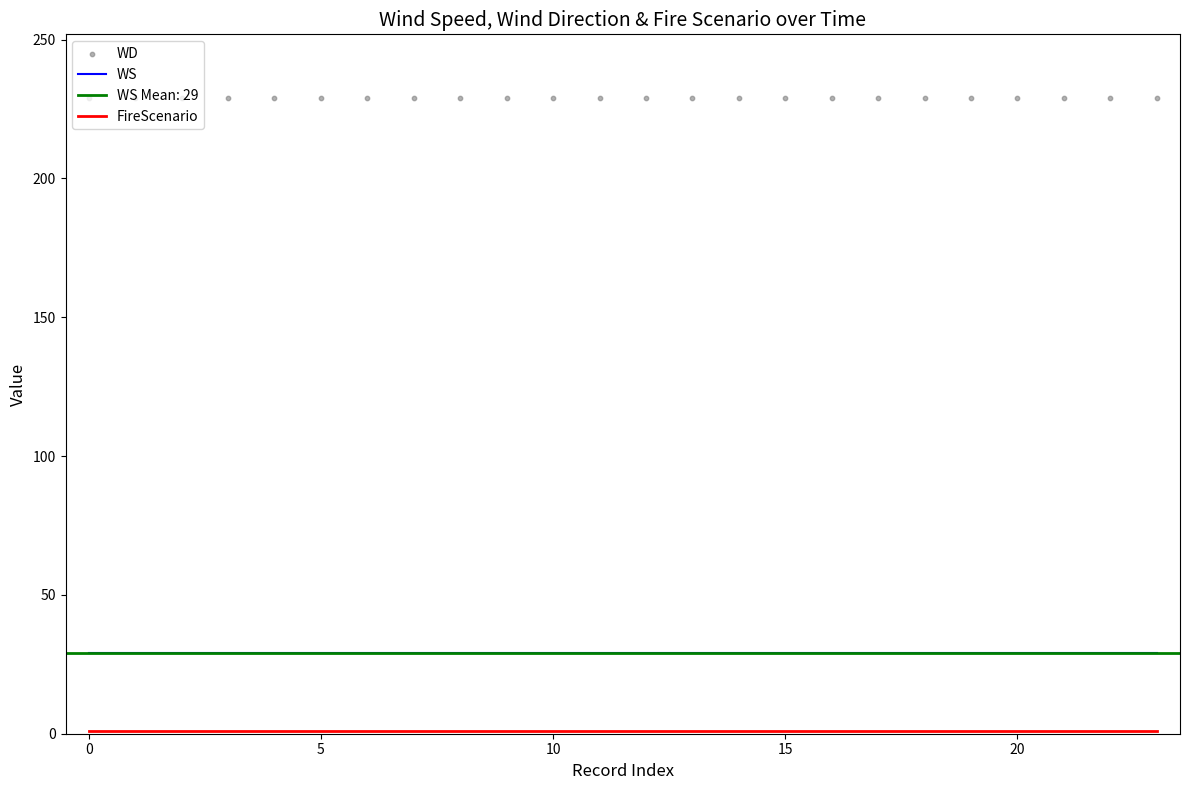

What is the total value across all series at 14?

259